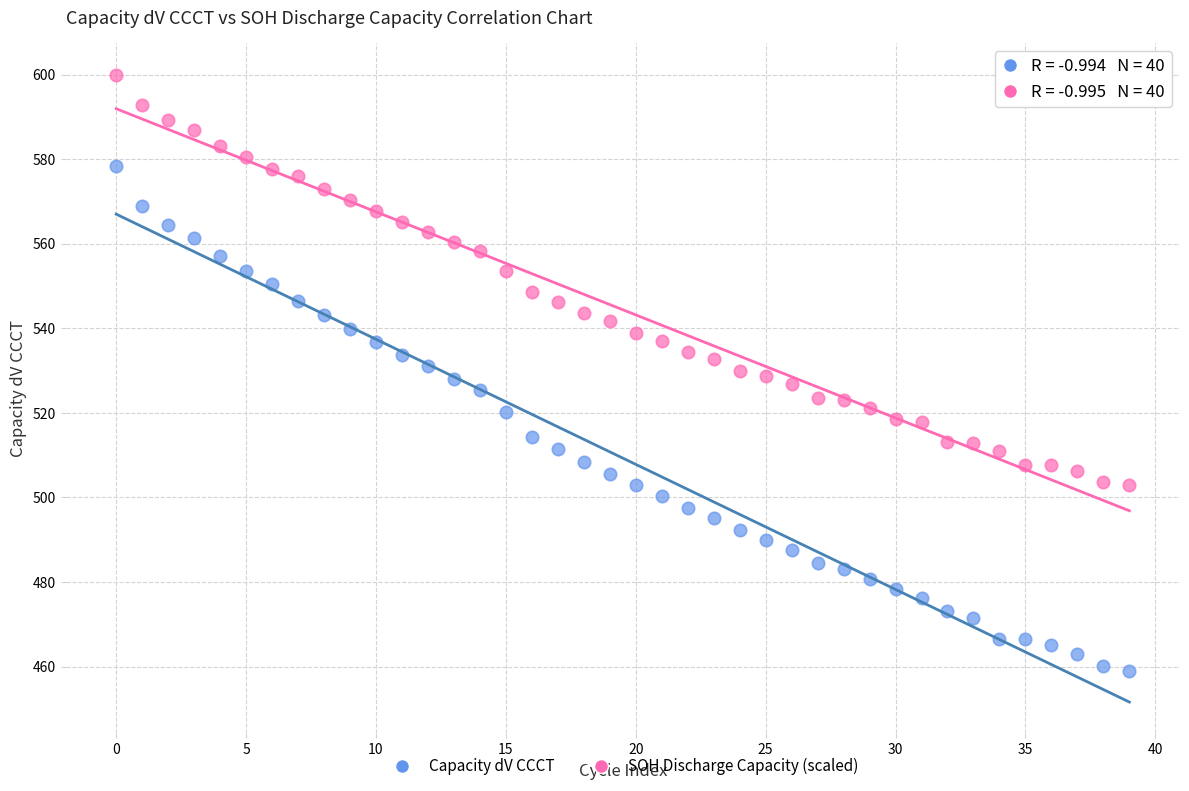

Which series has the widest spread of Y values?

Capacity dV CCCT